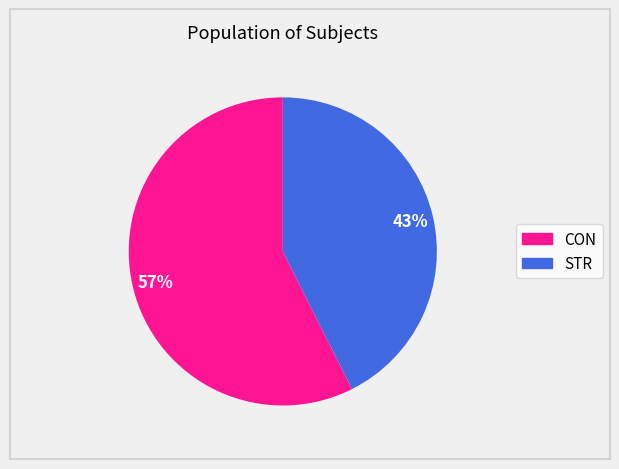

Which category accounts for the majority?

CON